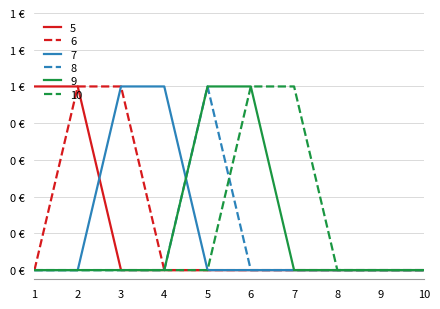

At which category is the sum across all series the highest?

2